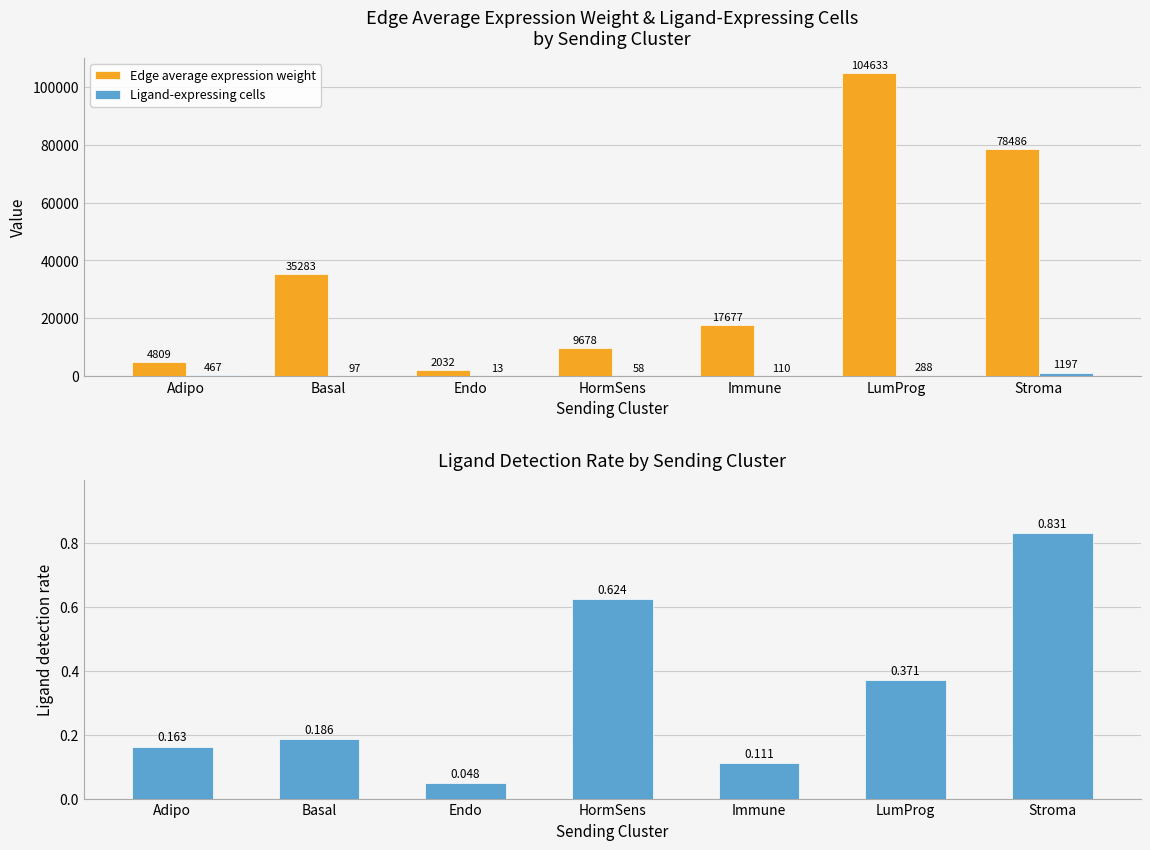

What is the average value of the Ligand-expressing cells series?

318.6